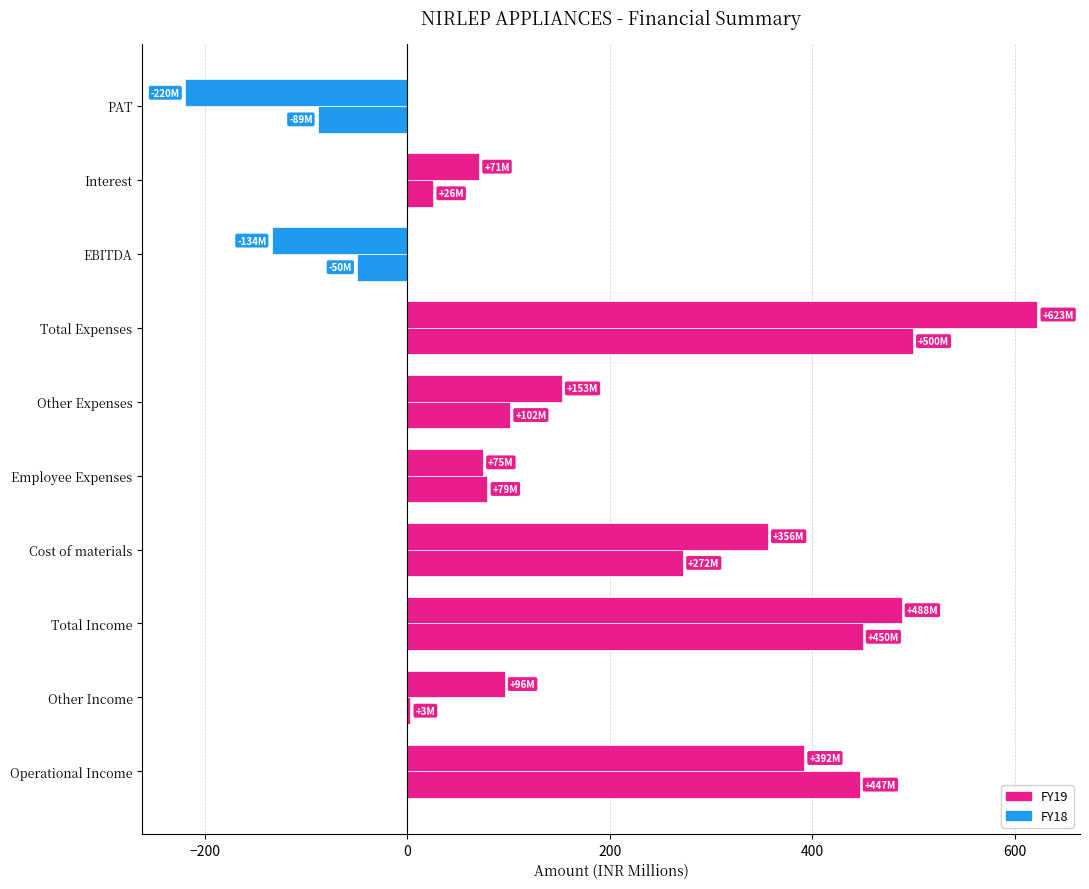

Count the number of categories in the chart.

10